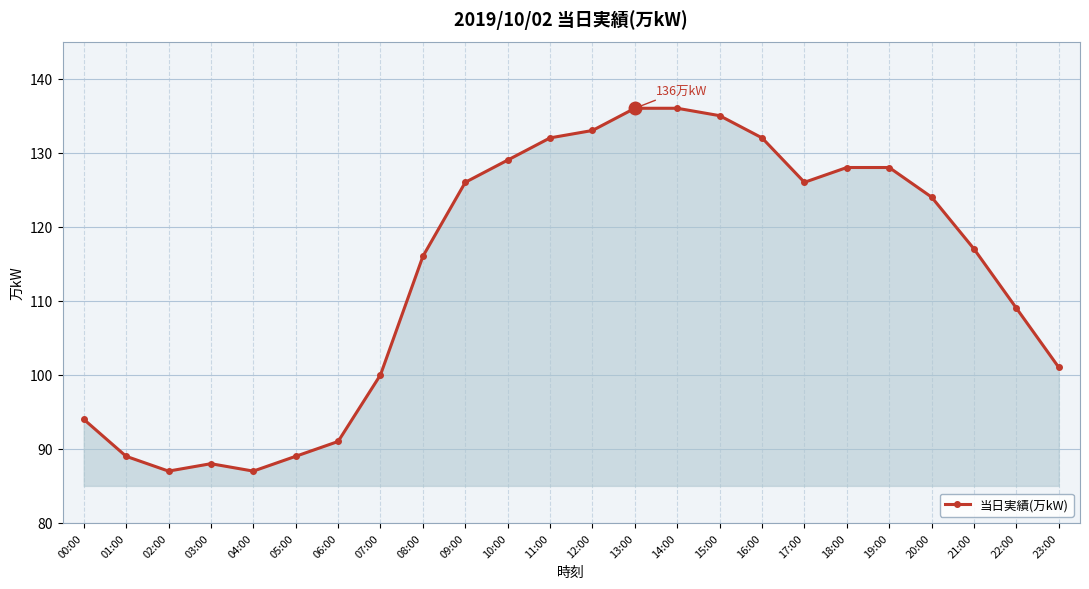

How many distinct data groups are displayed?

1